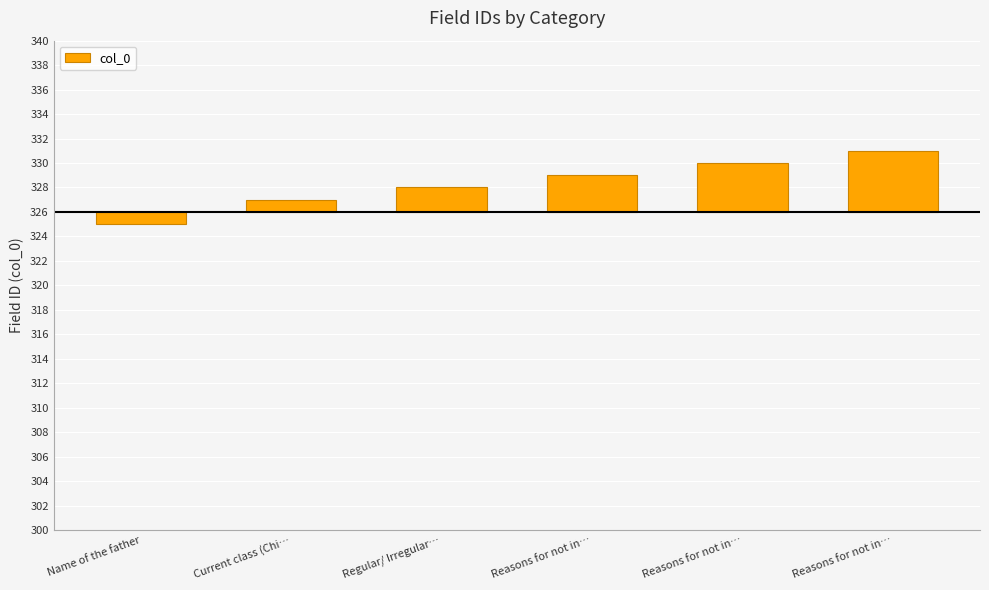

How many bars are there in total?

6